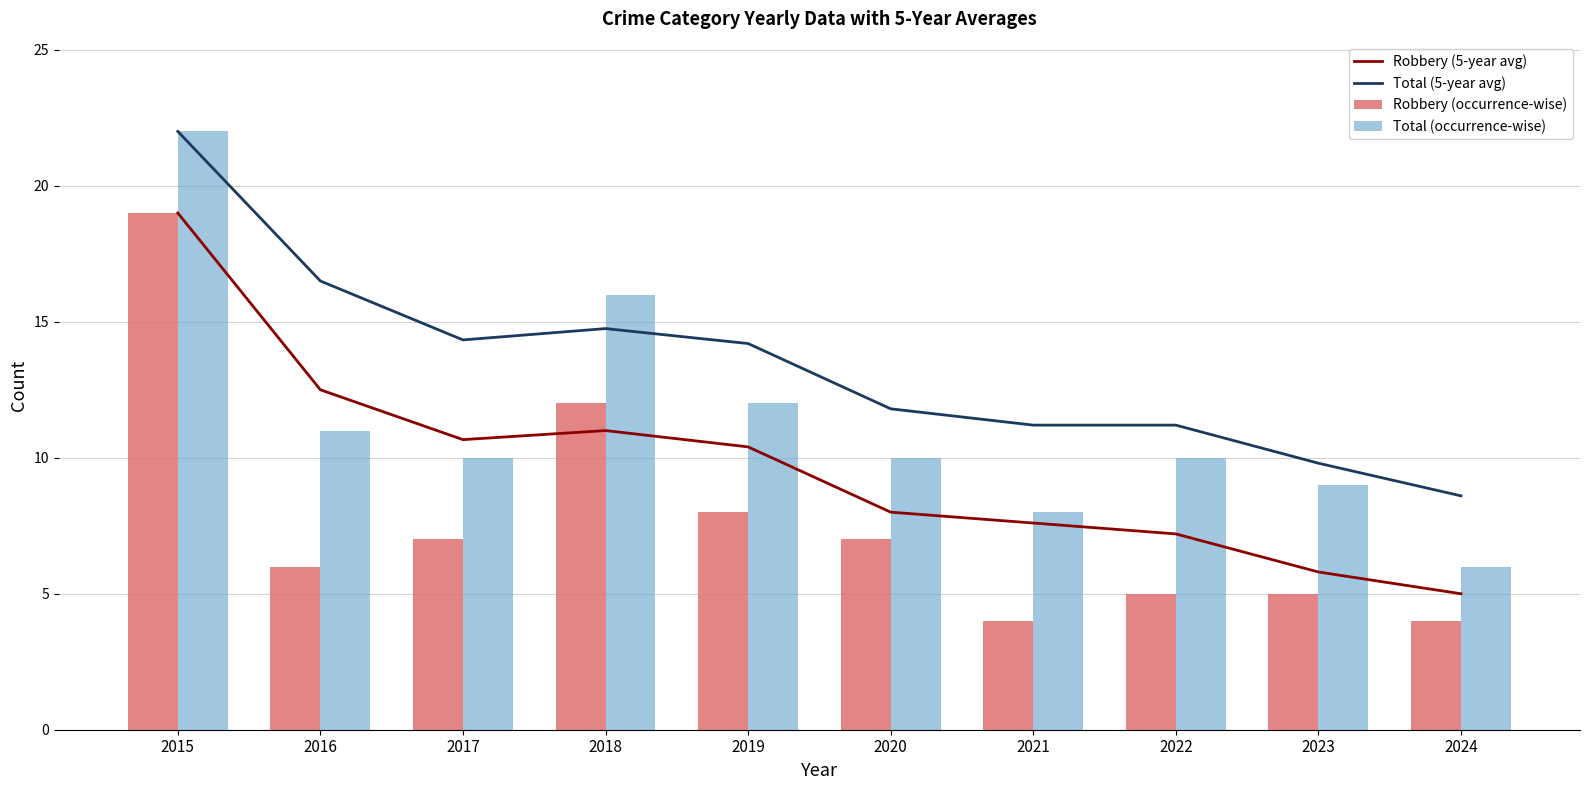

What is the difference between the Robbery (5-year avg) values at 2023 and 2015?

13.2